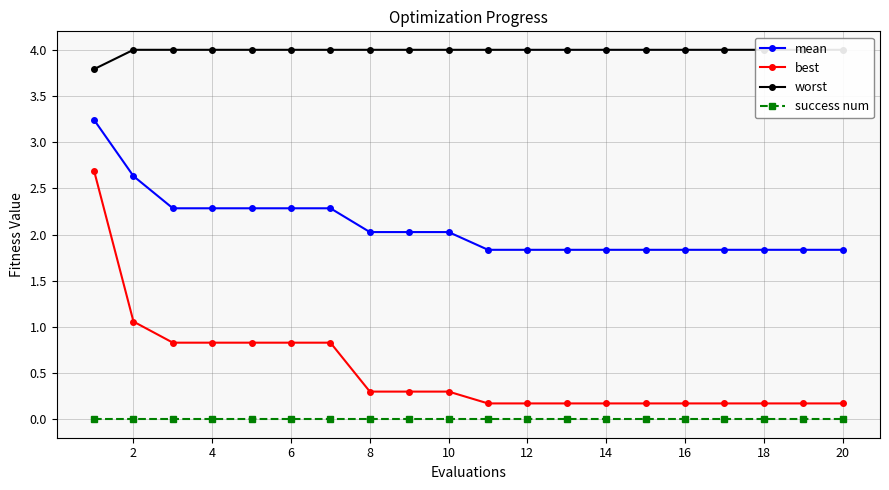

What is the maximum value shown in the chart?

4.0